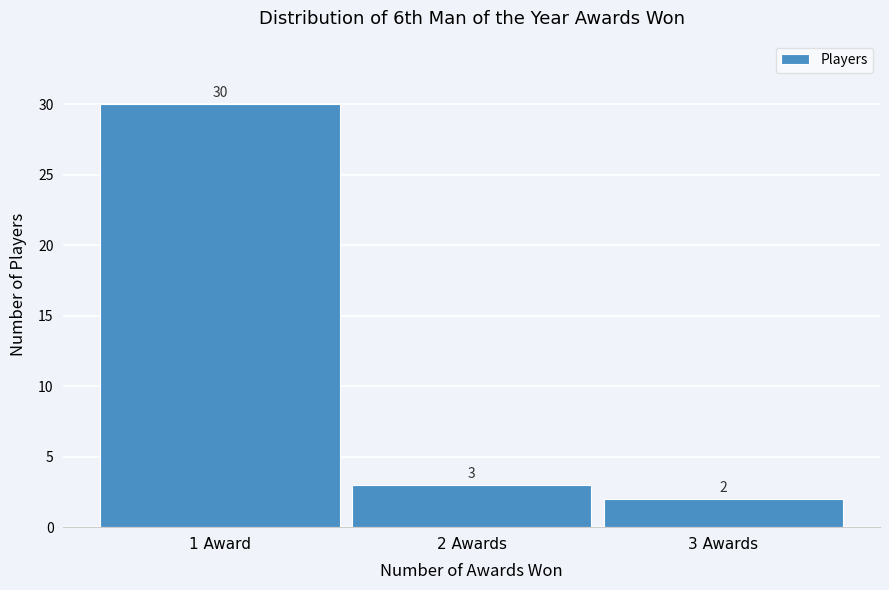

Reading left to right, extract all data points from this chart.

30	3	2